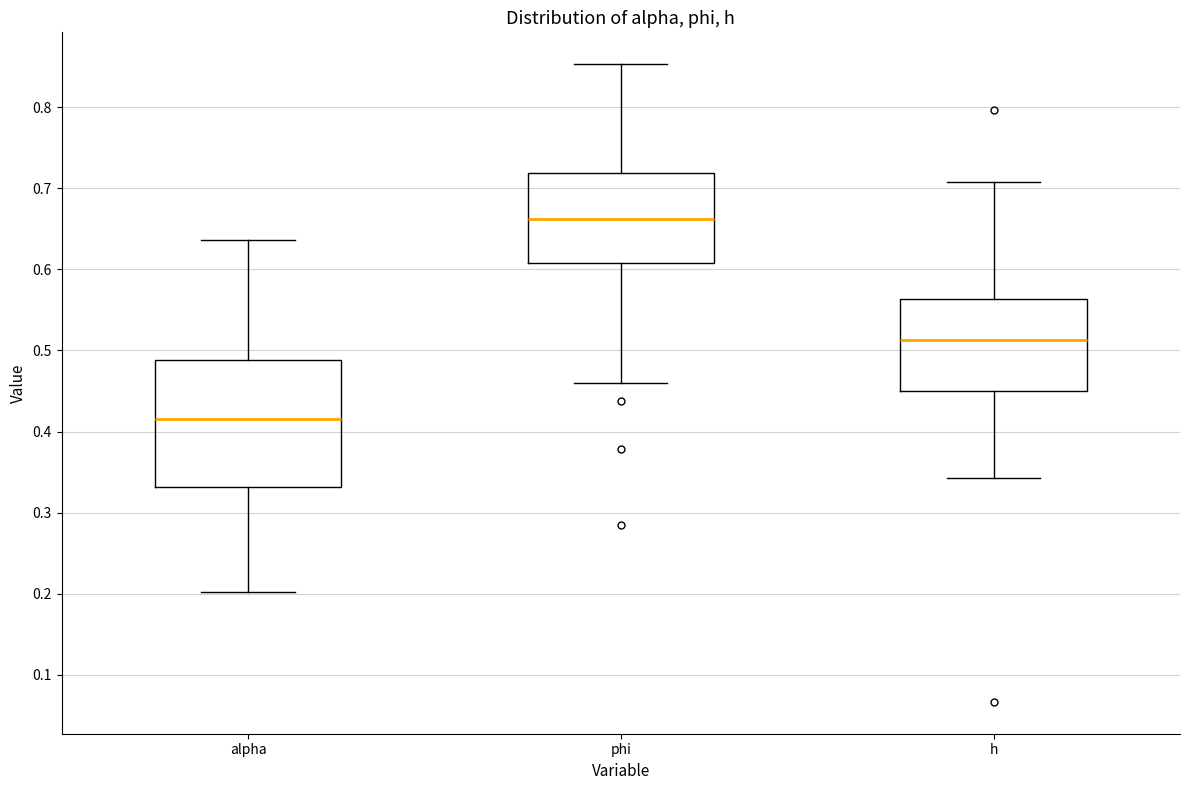

Reading left to right, read every box against the y-axis: the position of its median line, the range the box covers, and the ends of its whiskers. The values are not printed on the chart, so give them approximately, as read against the axis.

alpha: median 0.41, box 0.33 to 0.49, whiskers 0.20 to 0.64
phi: median 0.66, box 0.61 to 0.72, whiskers 0.46 to 0.85
h: median 0.51, box 0.45 to 0.56, whiskers 0.34 to 0.71